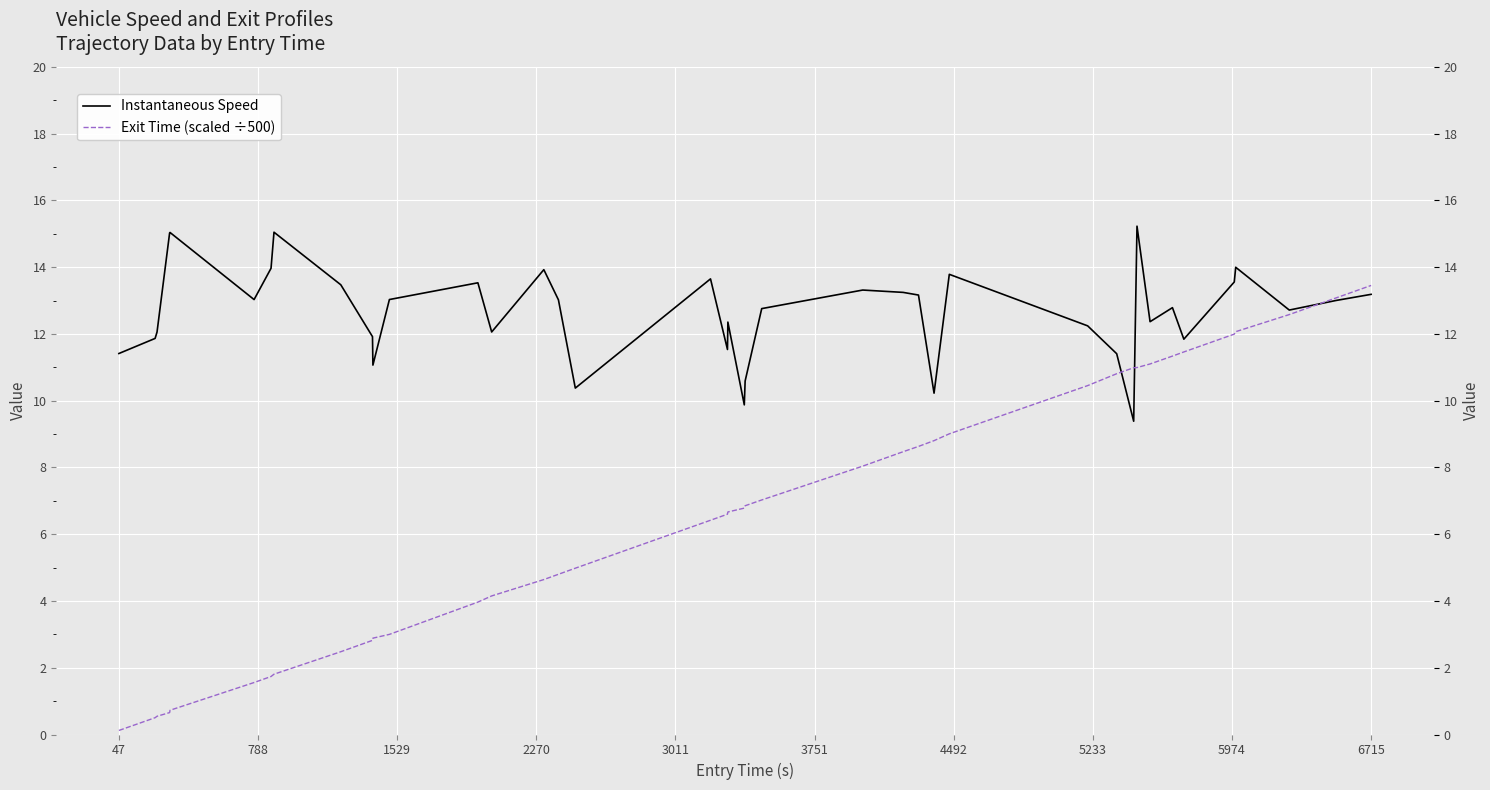

In Instantaneous Speed, how many points are lower than both neighbors (excluding endpoints)?

11